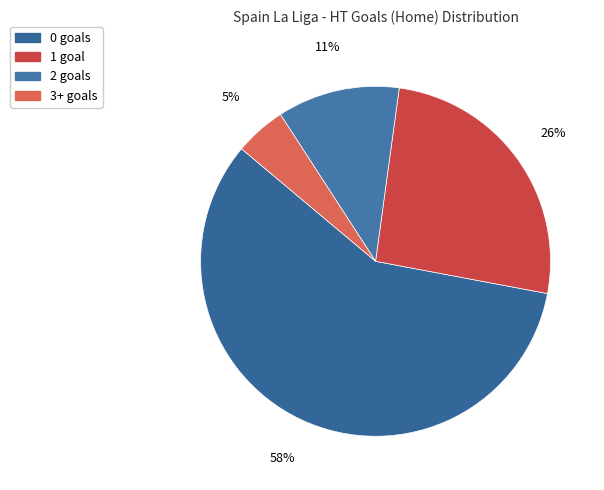

To the nearest percent, what is the combined percentage of 0 and 1?

84%